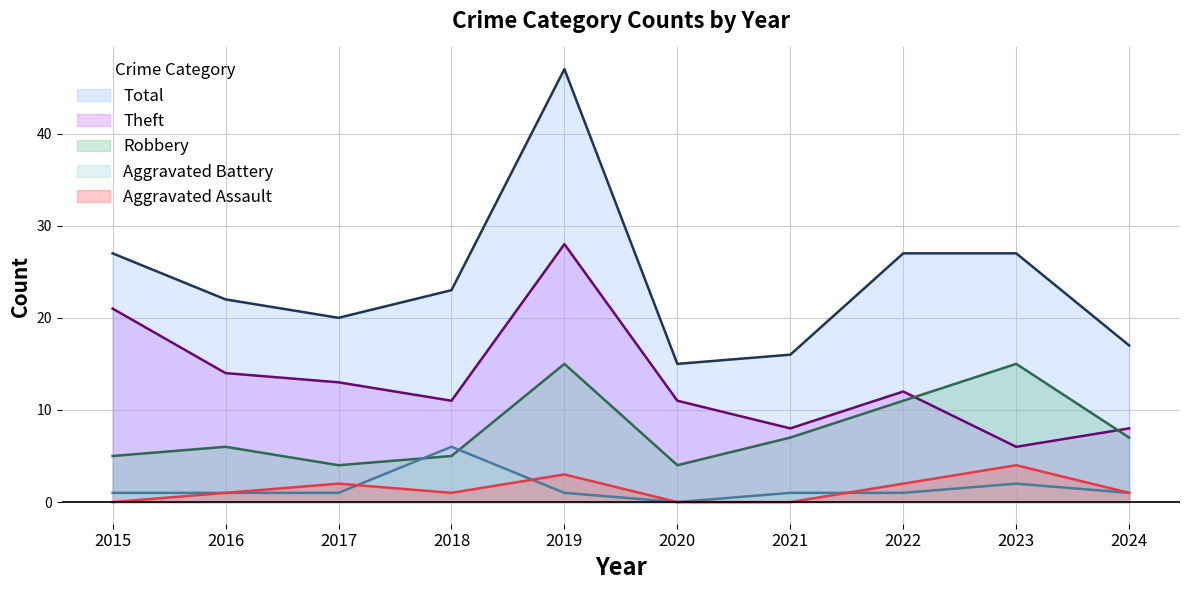

At how many categories does at least one series exceed 32?

1